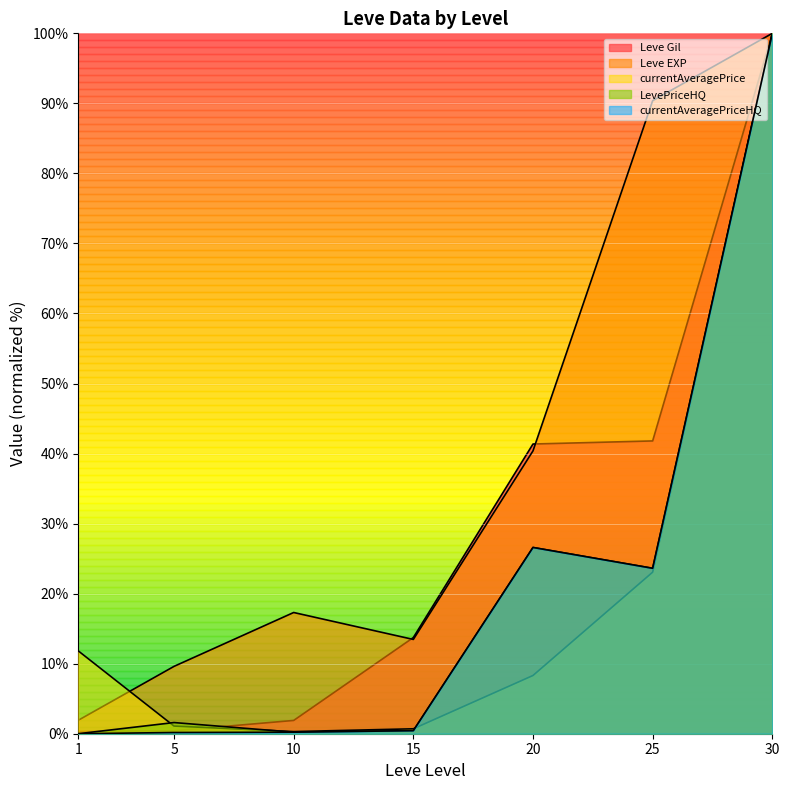

Where is the first local minimum for LevePriceHQ?

10